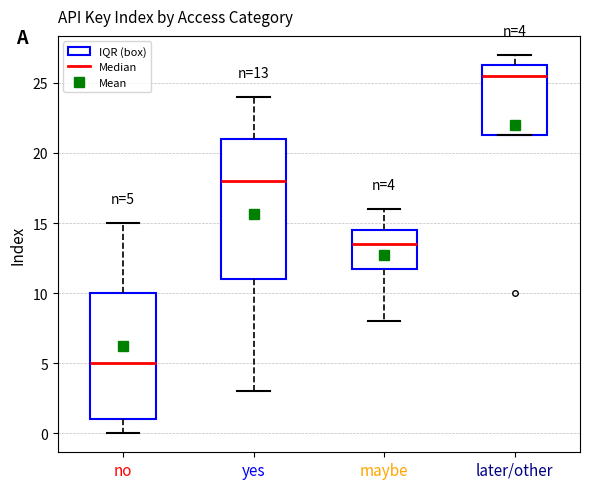

Which box's median line is the highest?

later/other